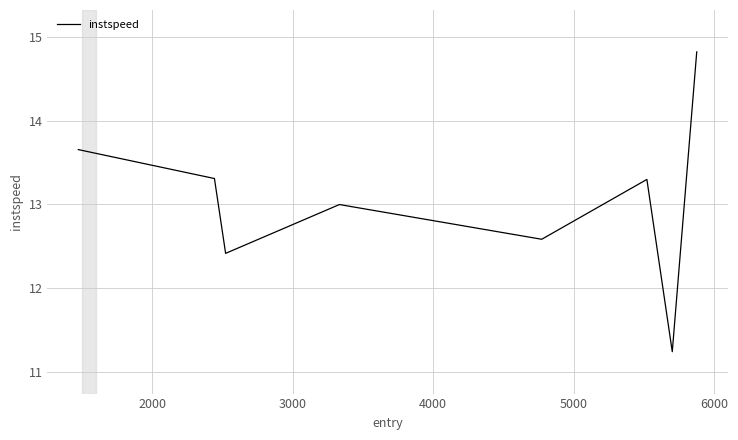

How many interior local valleys (lower than both neighbors) does the data have?

3